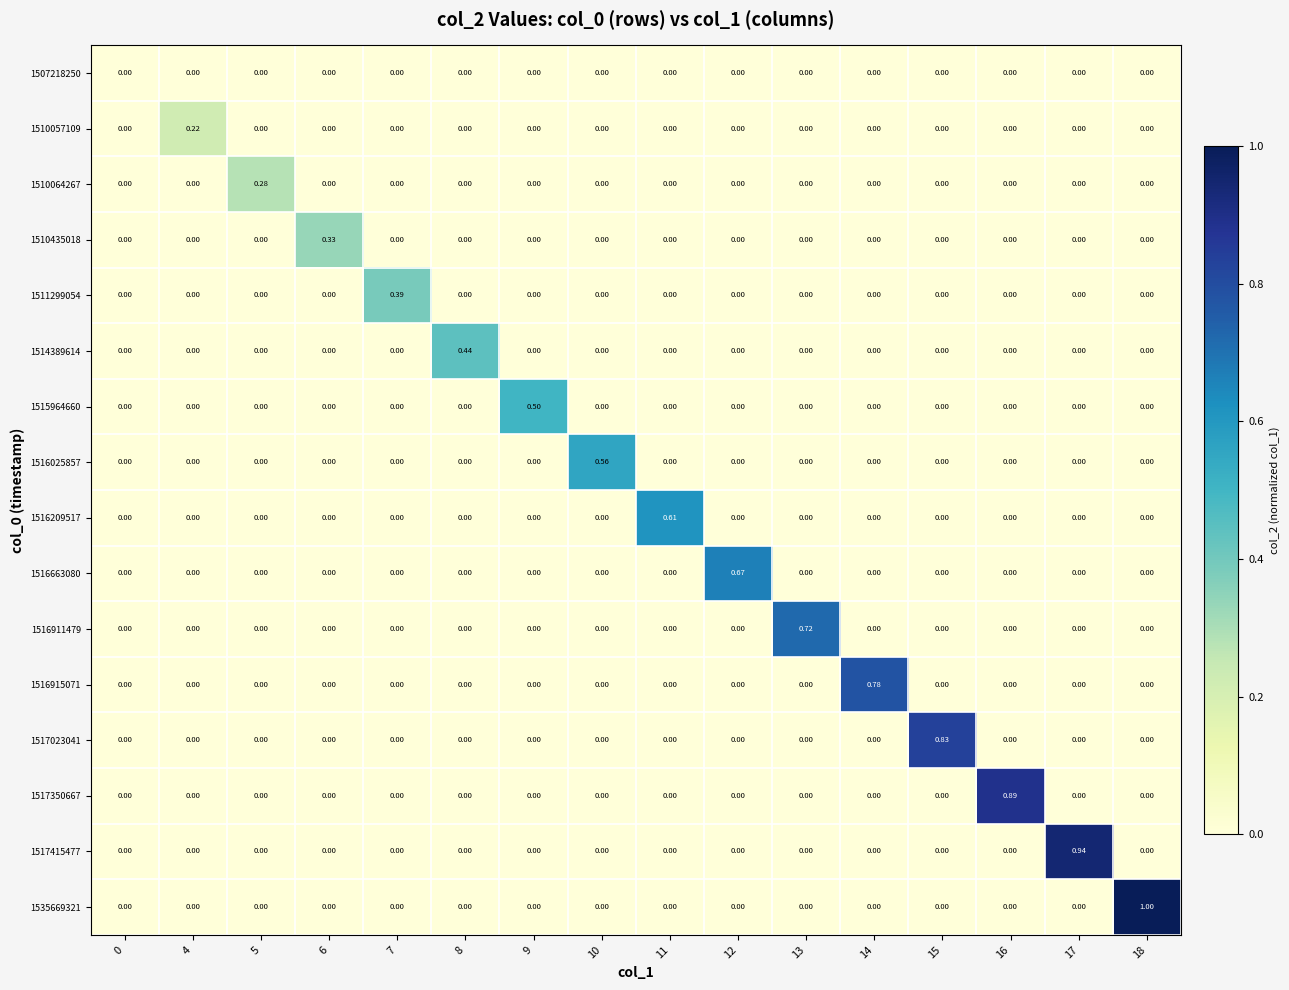

Between 4 and 15, which series saw the biggest shift?

1517023041